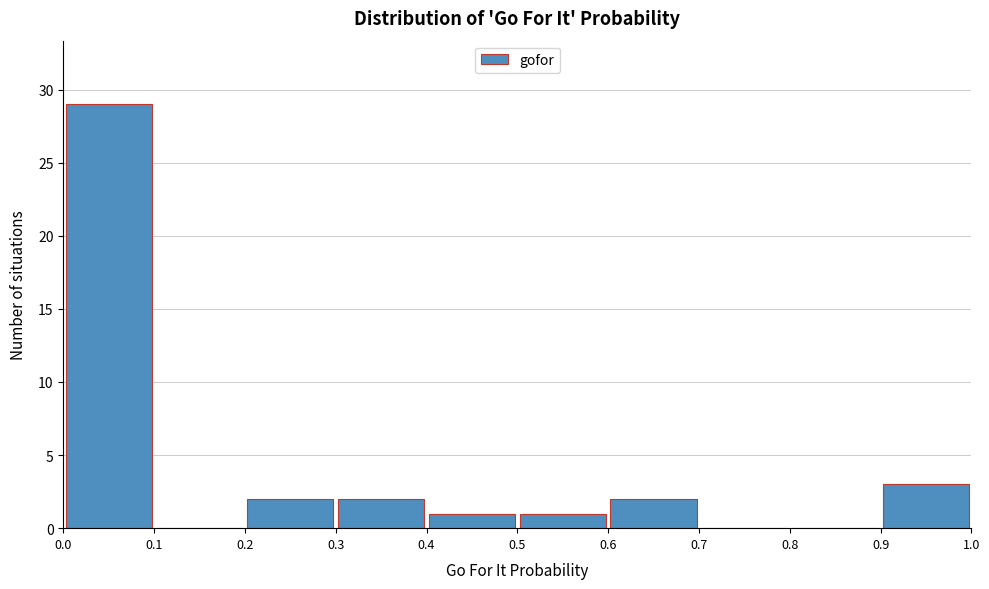

What is the height of the bar covering 0.0 to 0.1 on the x-axis? The values are not printed on the chart, so give them approximately, as read against the axis.

29